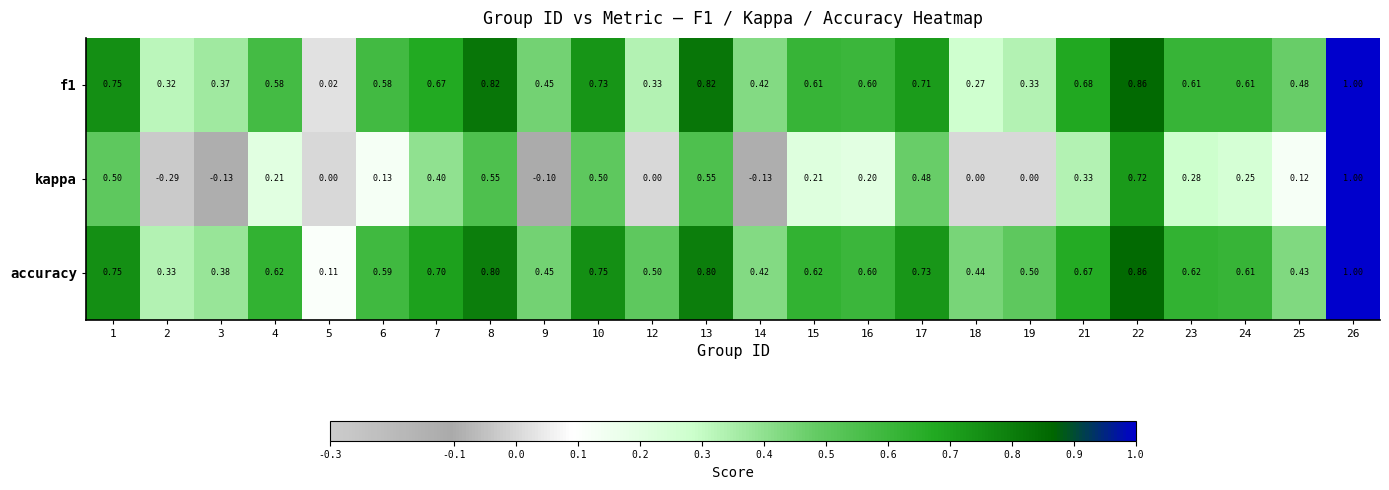

Is the value of kappa at 1 greater than the value of f1 at 22?

No